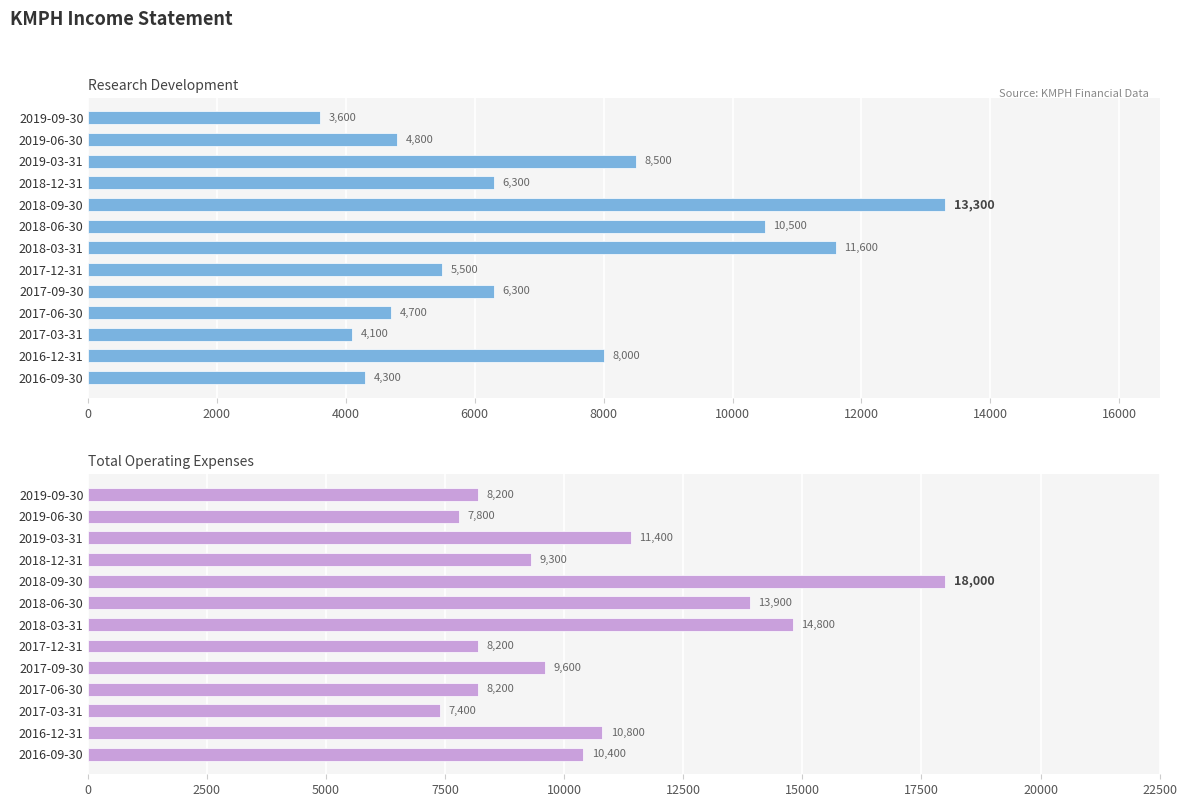

Reading left to right, extract all data points from this chart.

Research Development: 4300	8000	4100	4700	6300	5500	11600	10500	13300	6300	8500	4800	3600
Total Operating Expenses: 10400	10800	7400	8200	9600	8200	14800	13900	18000	9300	11400	7800	8200